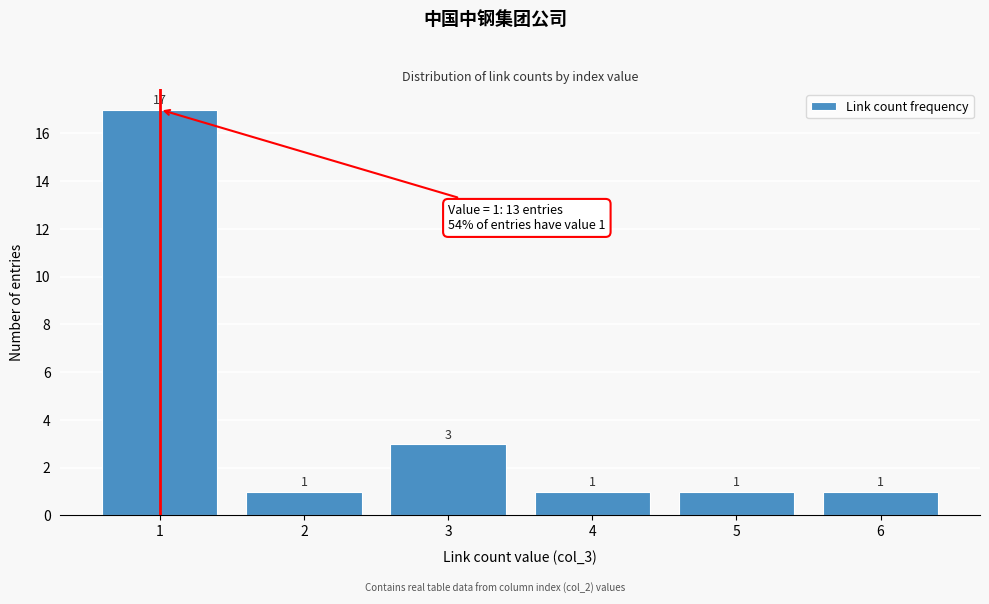

Reading right to left, list all the values displayed in this chart.

6=1	5=1	4=1	3=3	2=1	1=17